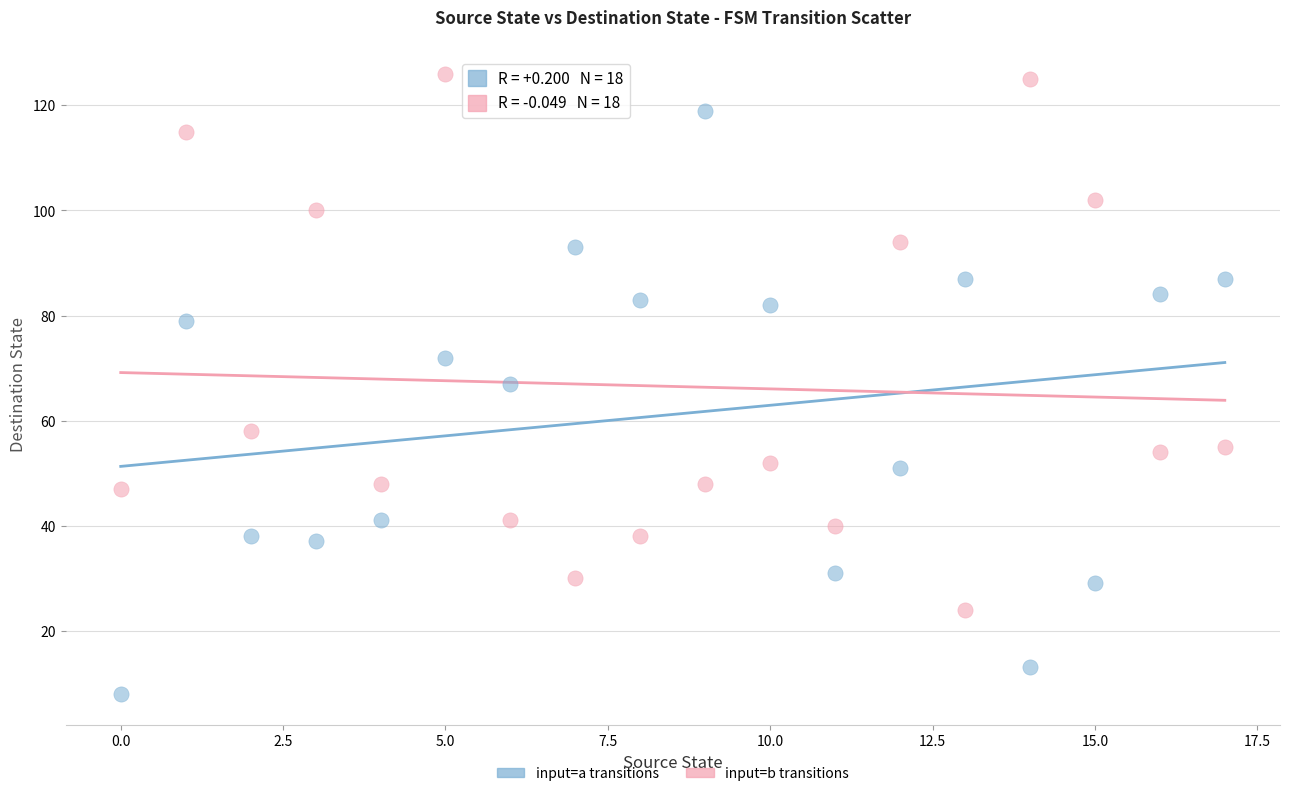

Across all data points, what is the range of Y values (max minus min)?

118